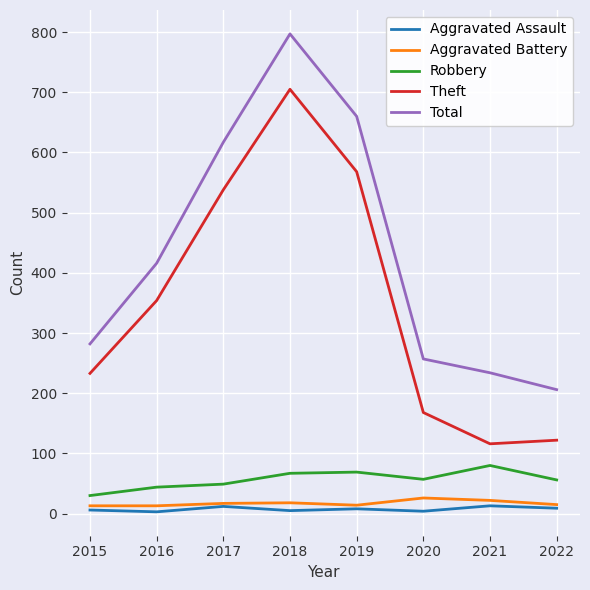

Which series changed the most between 2017 and 2018?

Total